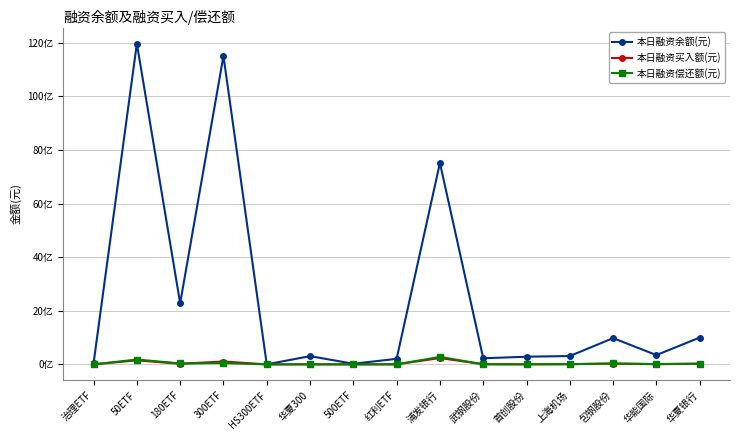

Does the chart display data point markers on the line(s)?

Yes